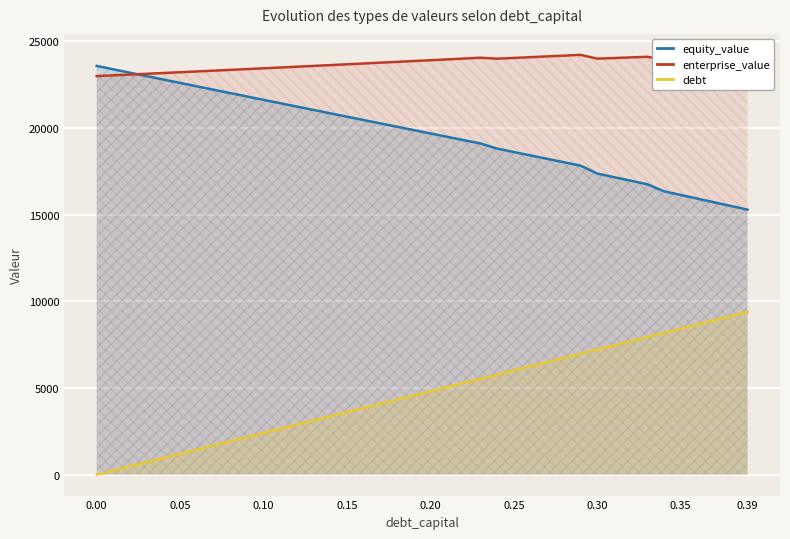

Rank the series by their maximum value, from highest to lowest.

enterprise_value, equity_value, debt